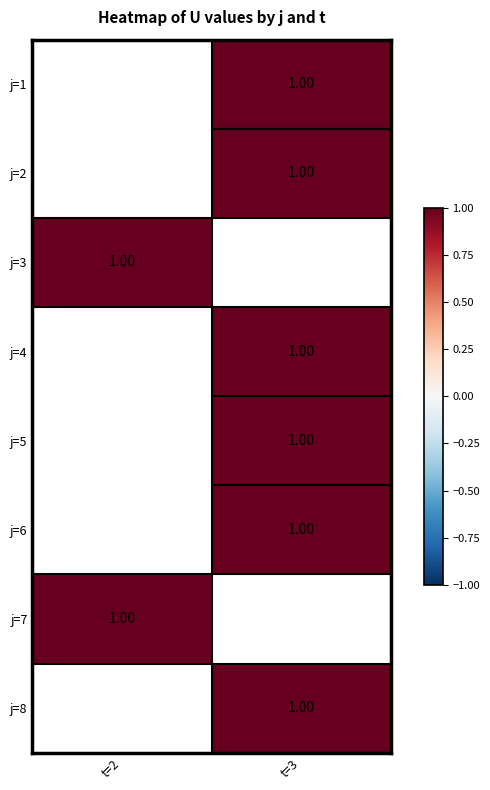

At which label does j=8 reach its peak?

t=2